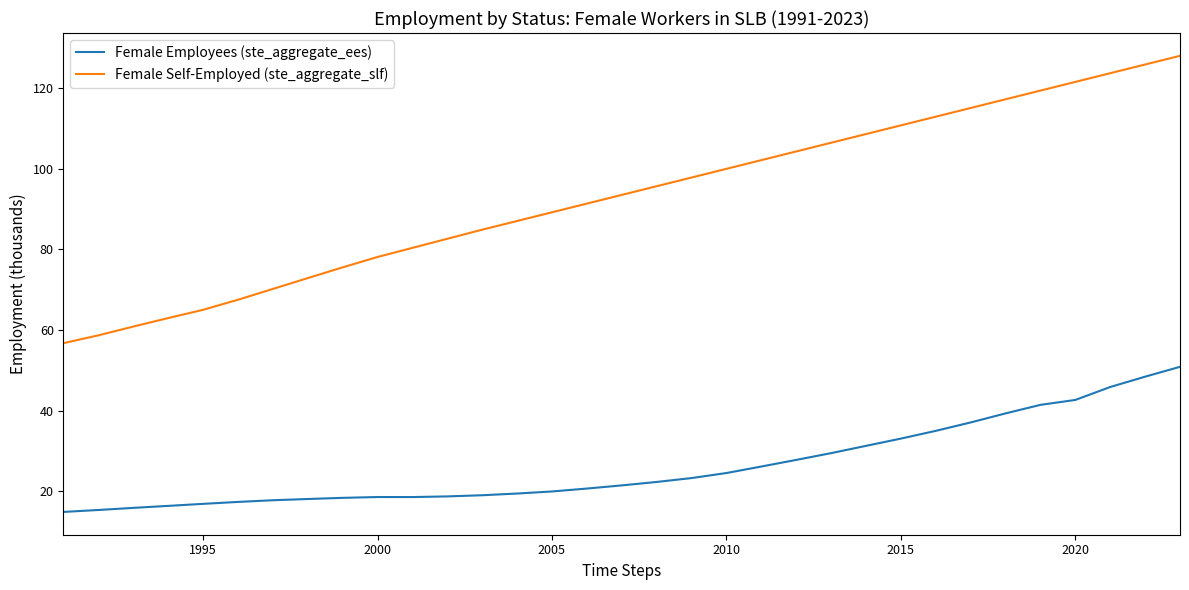

Rank the series by their average value, from highest to lowest.

Female Self-Employed (ste_aggregate_slf), Female Employees (ste_aggregate_ees)